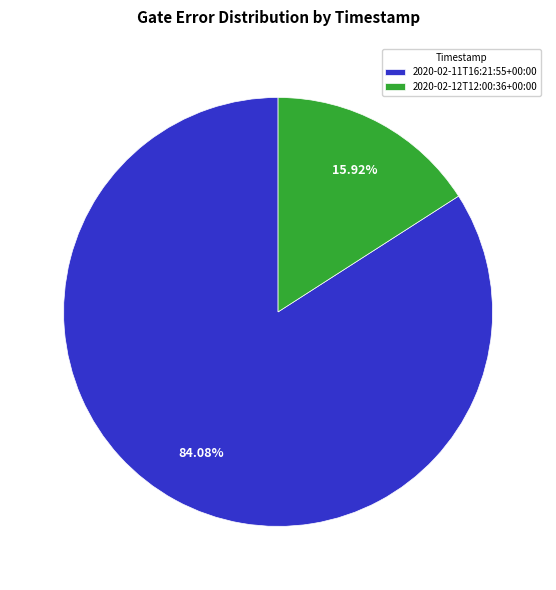

To the nearest percent, what is the difference between the largest and smallest slice percentages?

68%